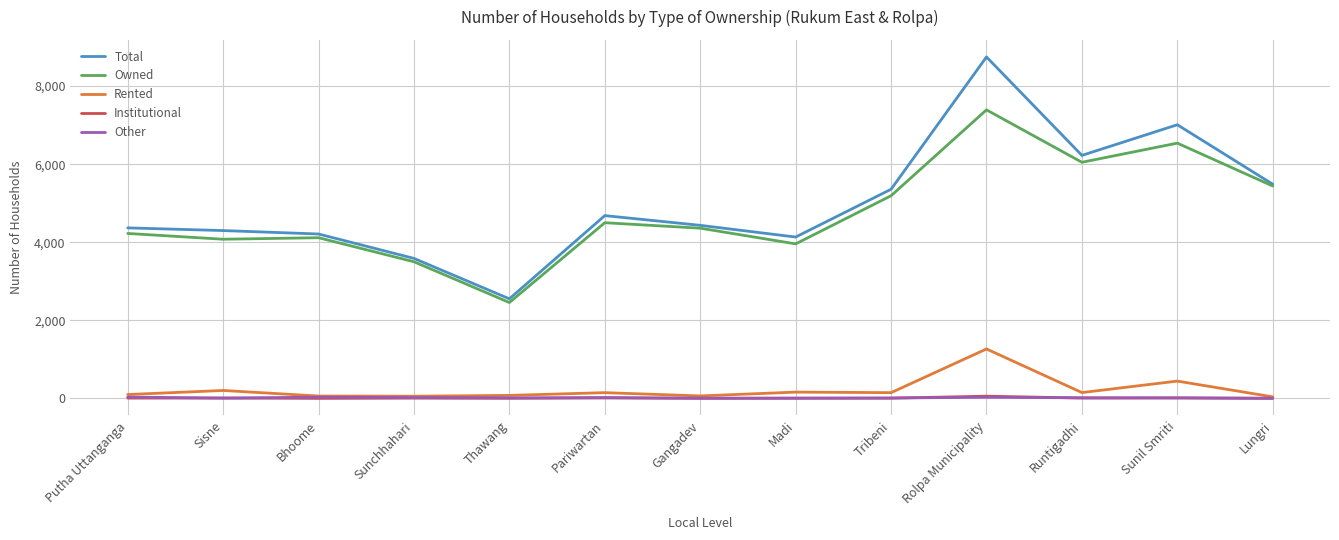

At which category is the sum across all series the highest?

Rolpa Municipality